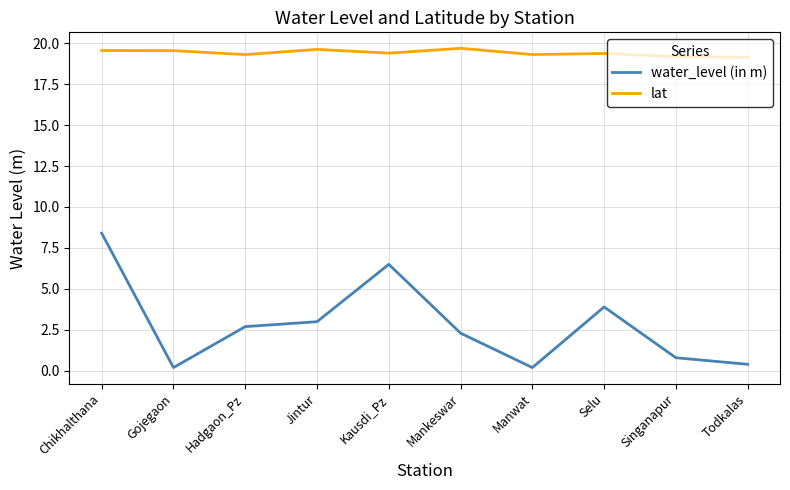

What are all the series names shown in the legend?

water_level (in m), lat